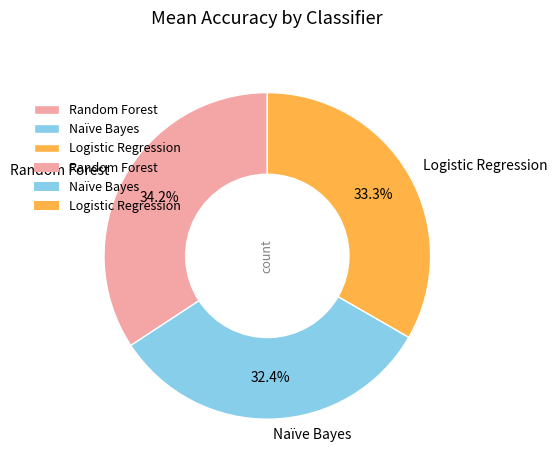

To the nearest percent, what portion does Logistic Regression represent?

33%